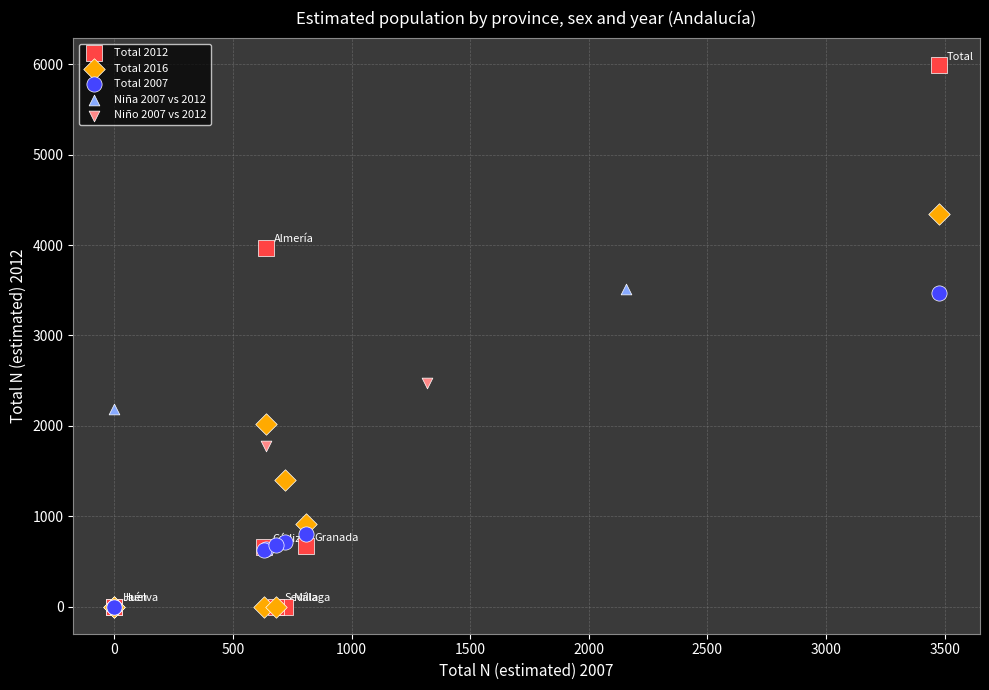

Which series has the widest spread of Y values?

Total 2012